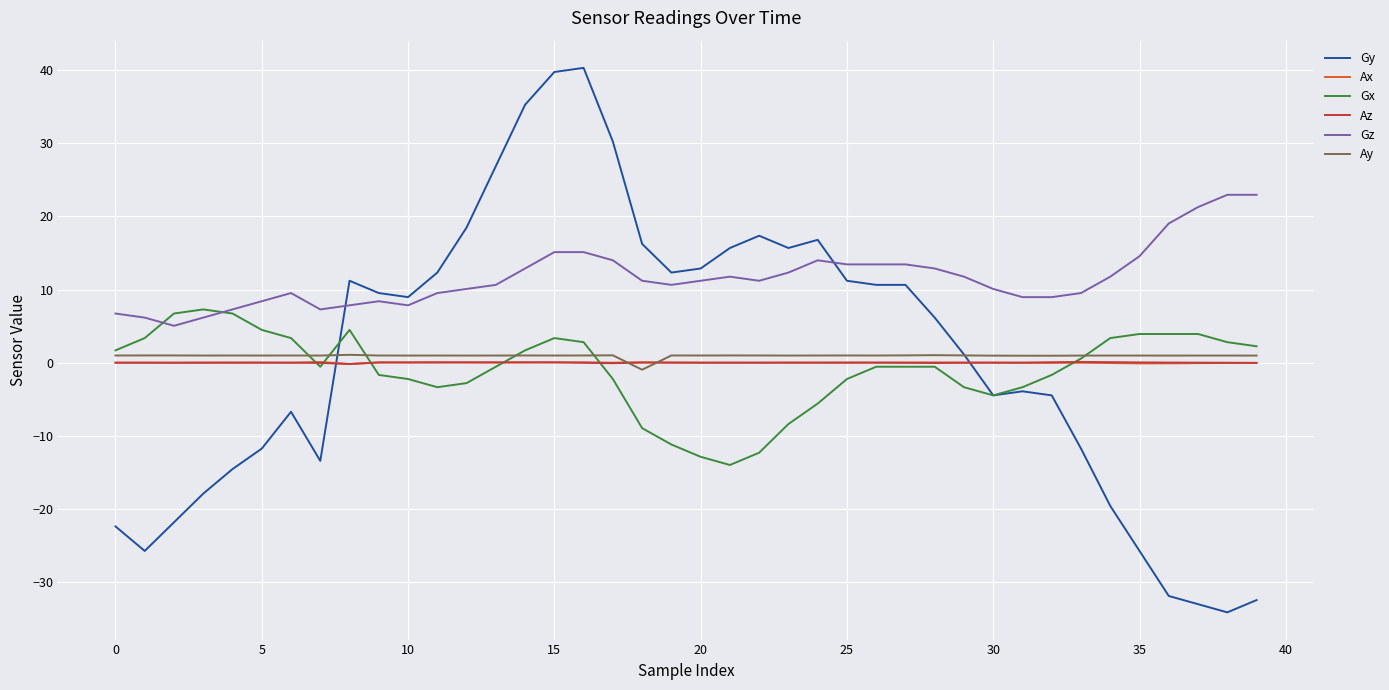

What is the highest value of the Gy series?

40.3